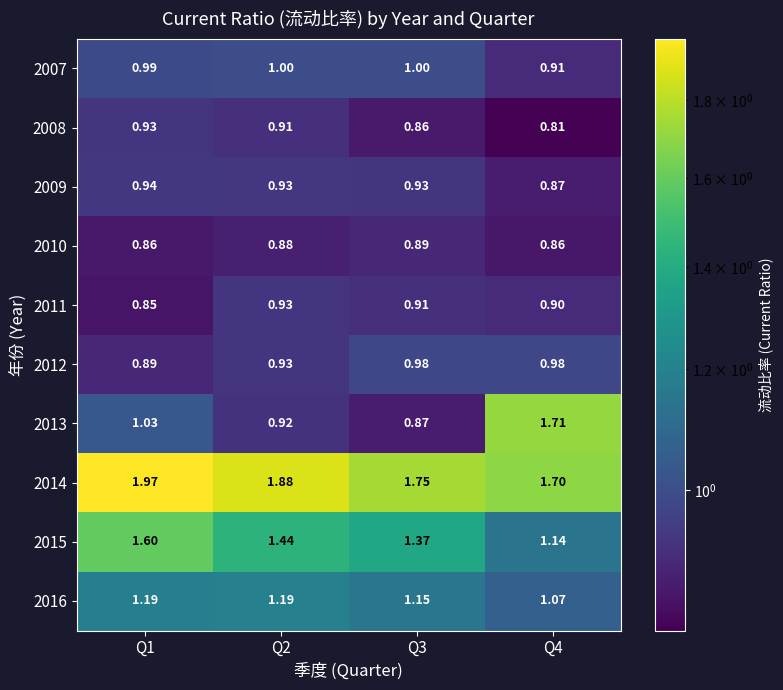

At which category is the sum across all series the highest?

Q1